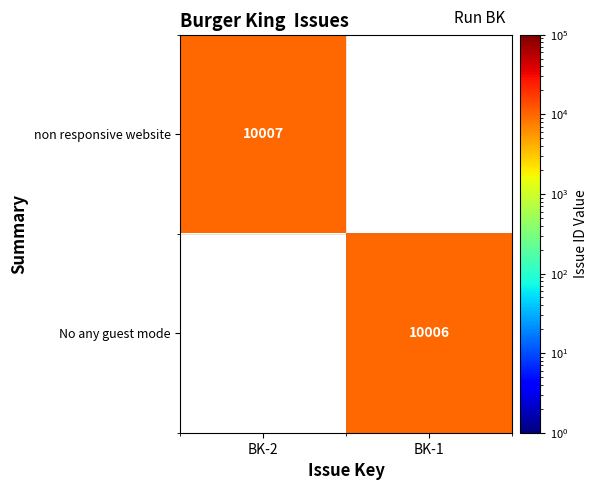

Is the value of non responsive website at BK-2 greater than the value of No any guest mode at BK-1?

Yes